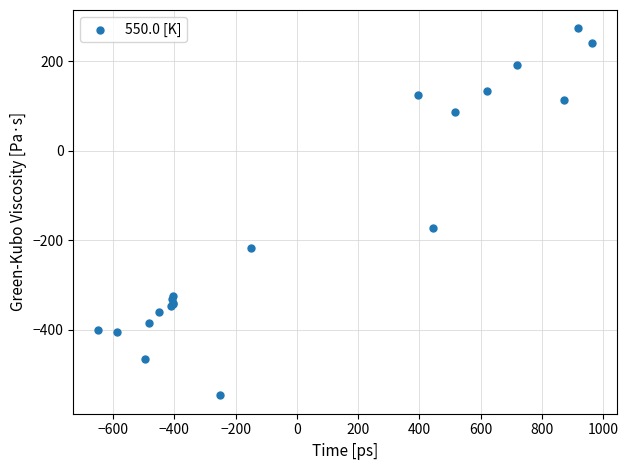

What Y value in the scatter plot is closest to -136?

-173.1